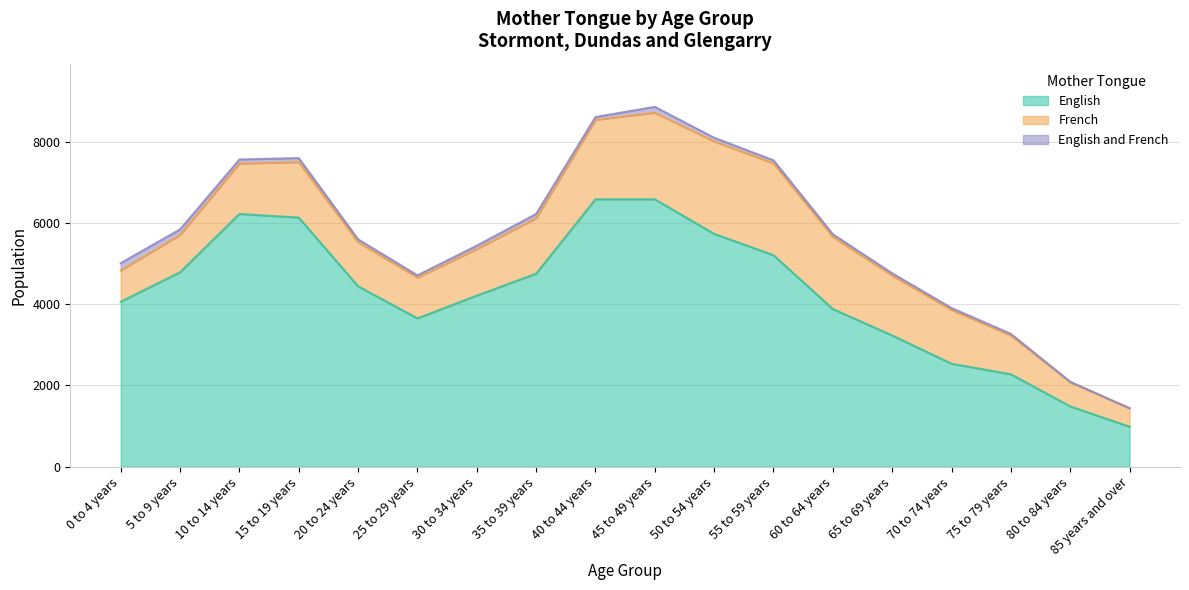

At which category is the sum across all series the highest?

45 to 49 years